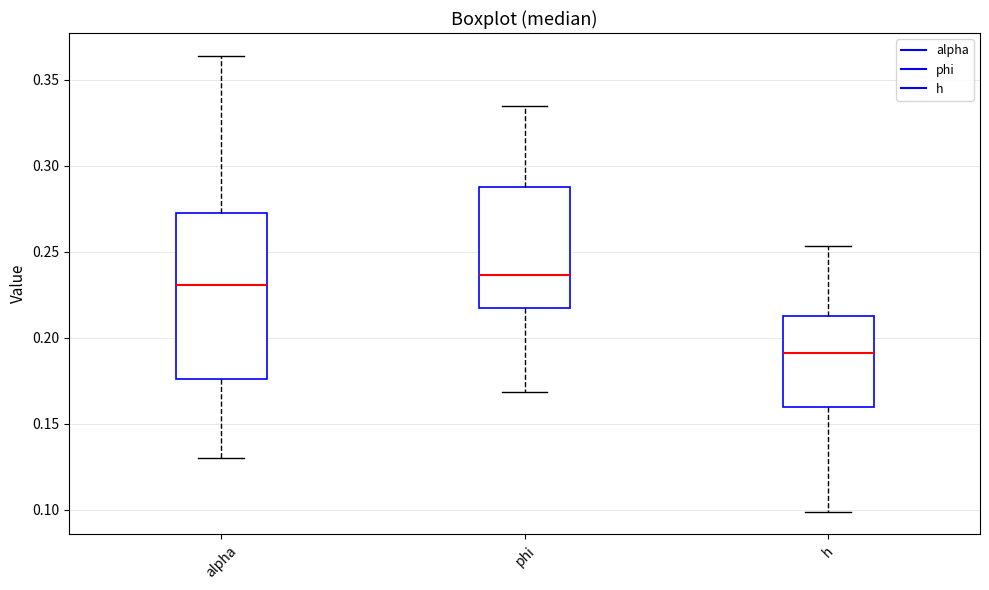

Comparing the boxes themselves (not the whiskers), which one is the tallest?

alpha